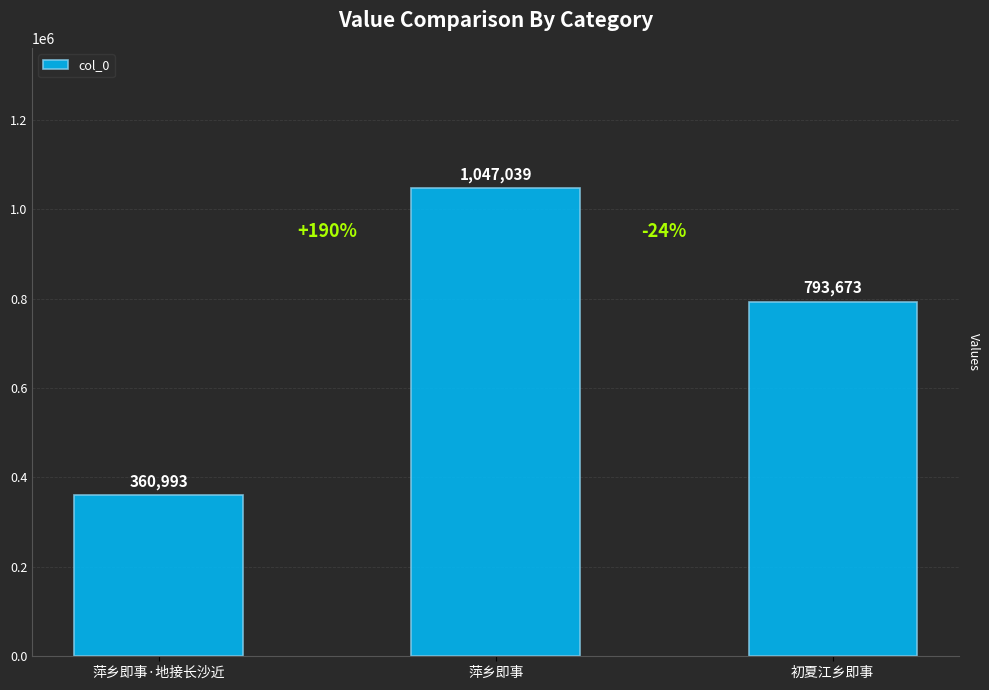

How many distinct data groups are displayed?

1